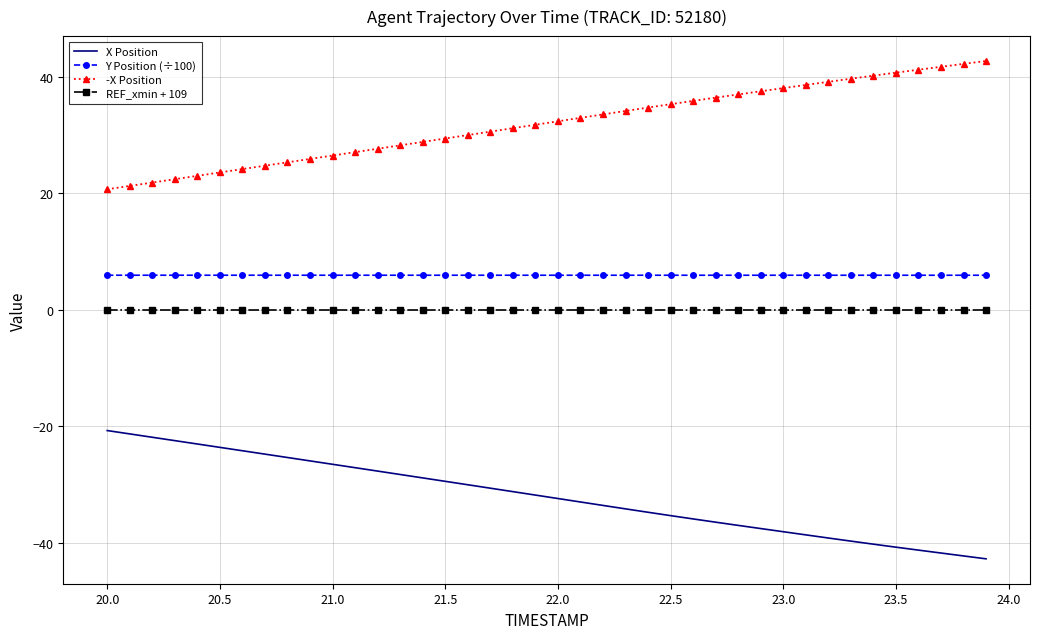

Count the number of data series in this chart.

4